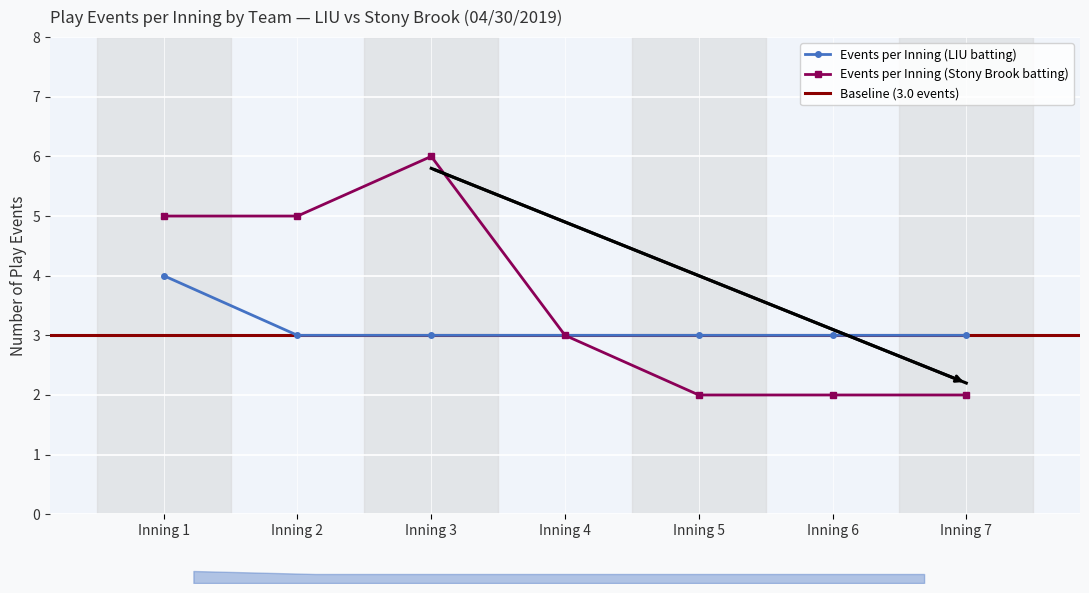

What is the value of the Events per Inning (Stony Brook batting) point at the 4th from the left?

3